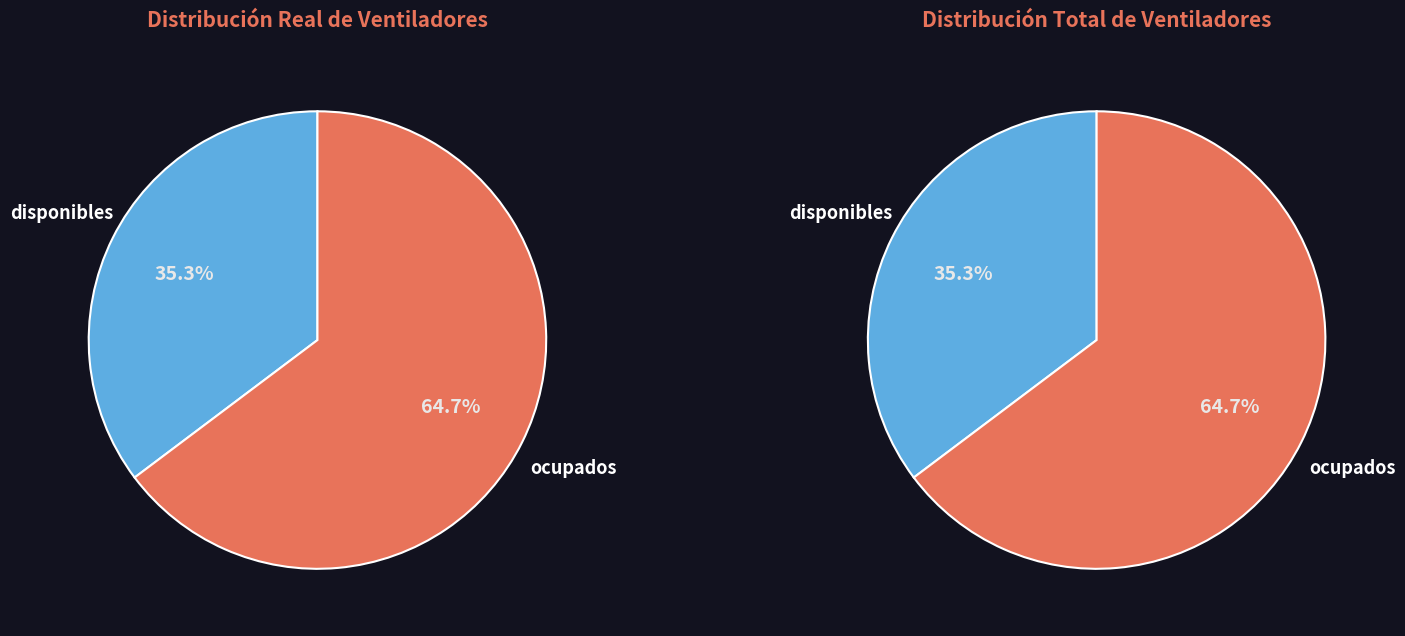

The disponibles slice represents 35% of the pie. True or false?

True